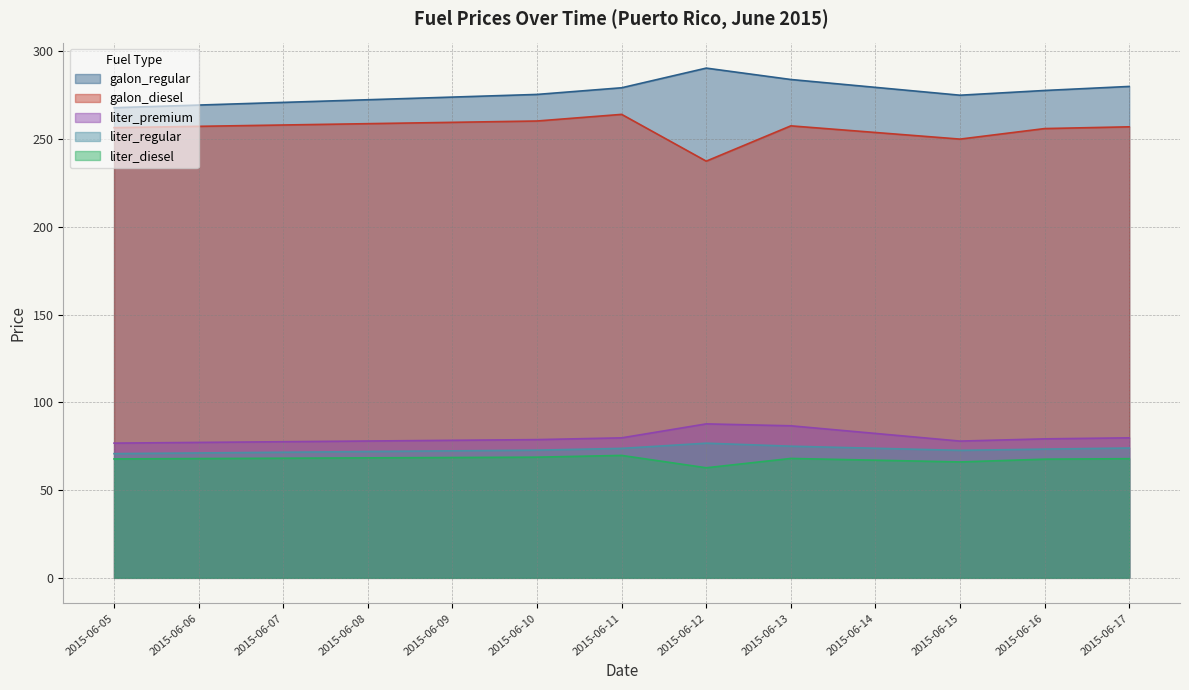

What is the total value across all series at 2015-06-10?

755.8